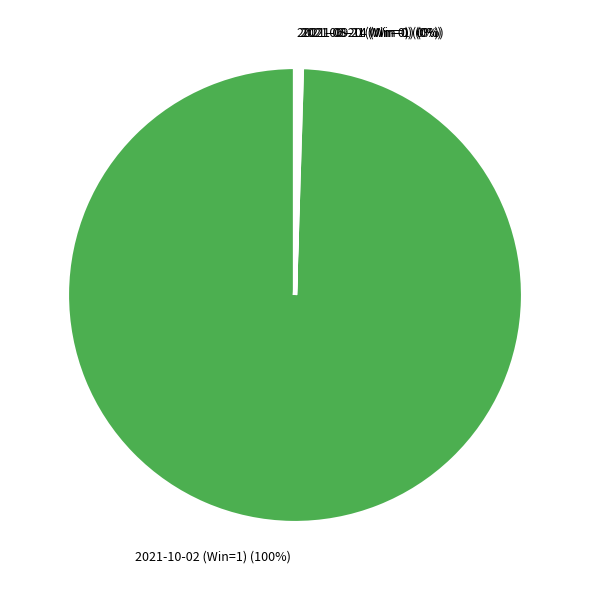

The 2021-10-02 (Win=1) (100%) slice represents 87% of the pie. True or false?

False